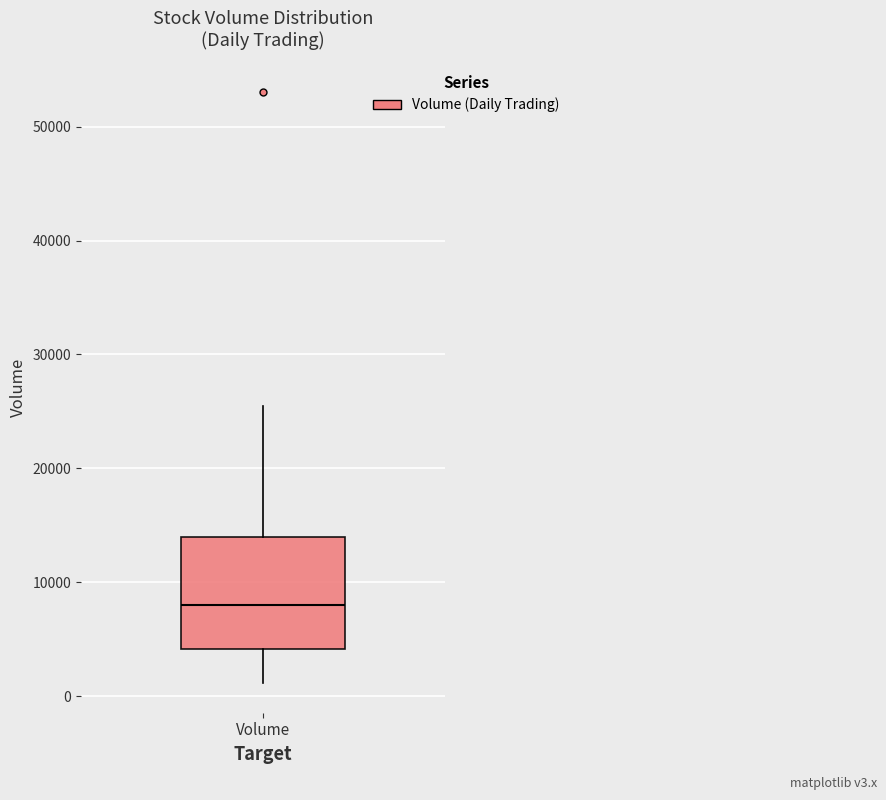

Where does the lower whisker of the box for Volume end on the y-axis? The values are not printed on the chart, so give them approximately, as read against the axis.

1000